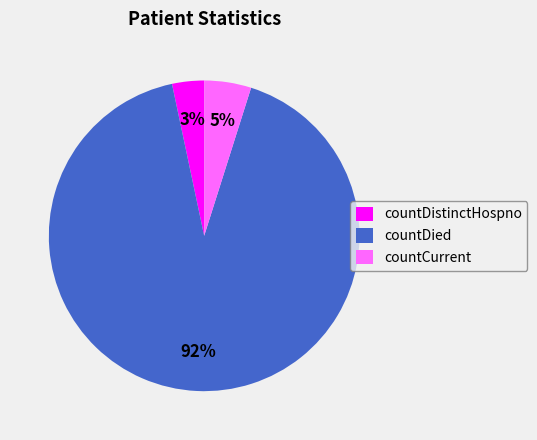

Which category has the biggest portion of the pie?

countDied